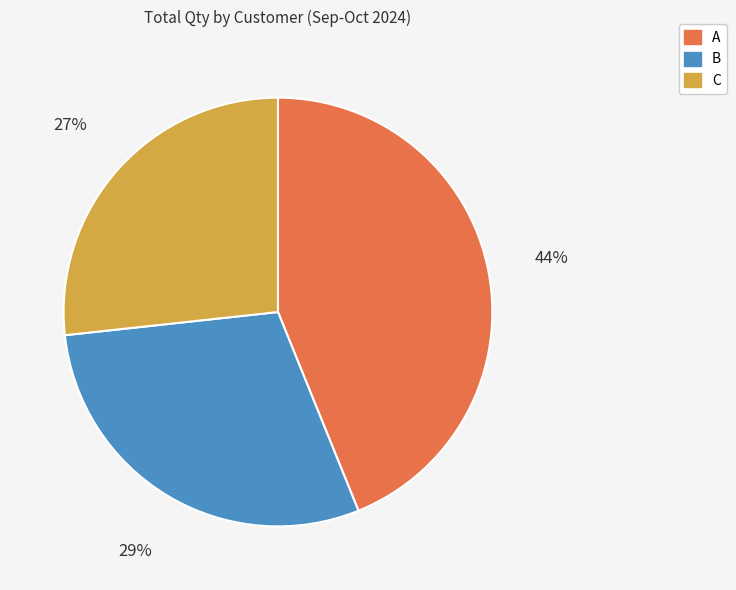

The B slice represents 29% of the pie. True or false?

True